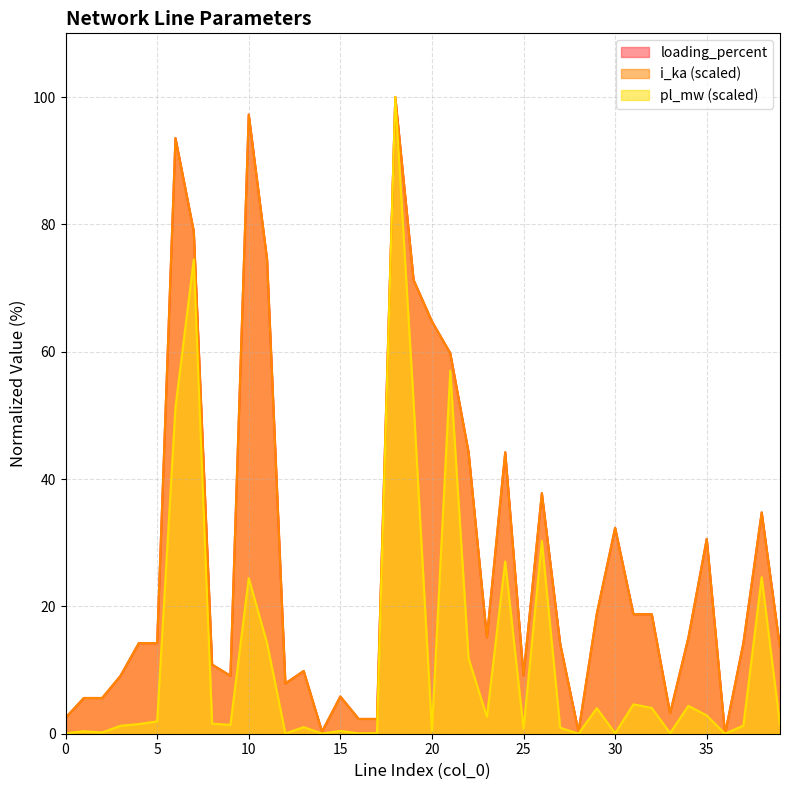

What is the difference between the highest and lowest values at 12?

7.9